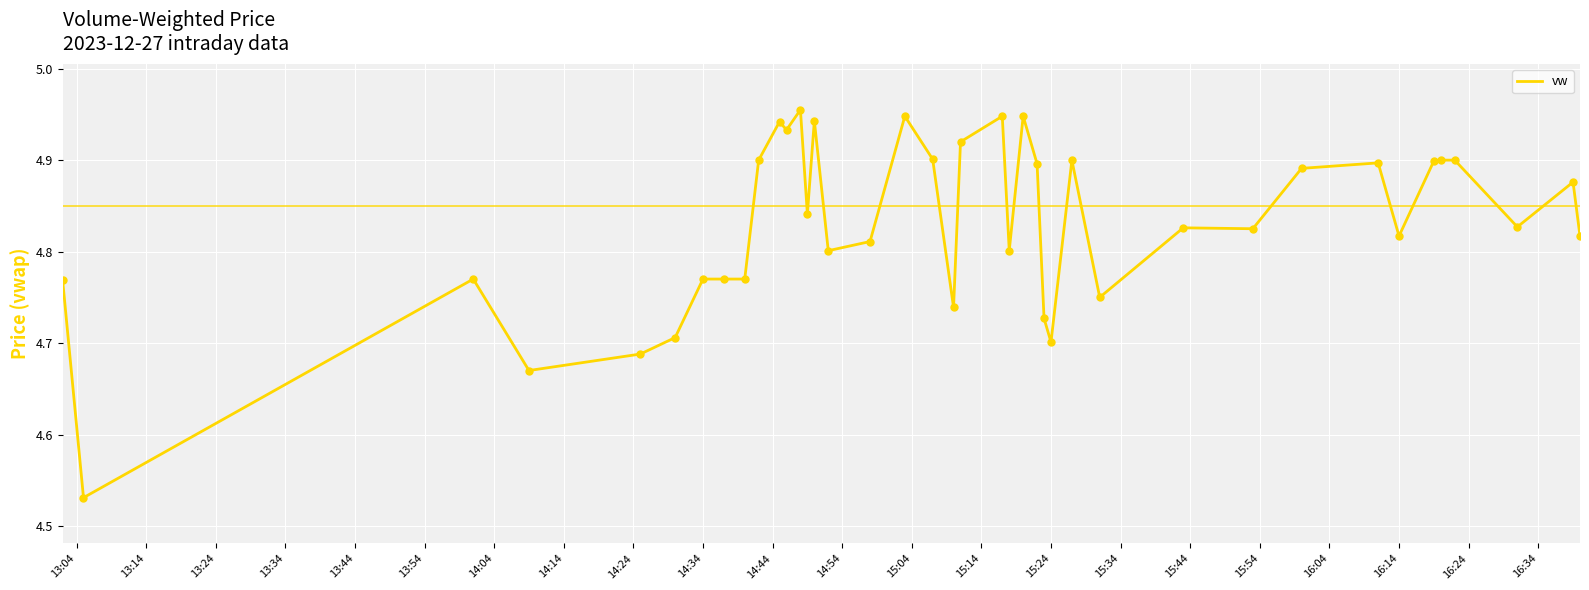

What is the difference between the maximum and minimum values?

0.4